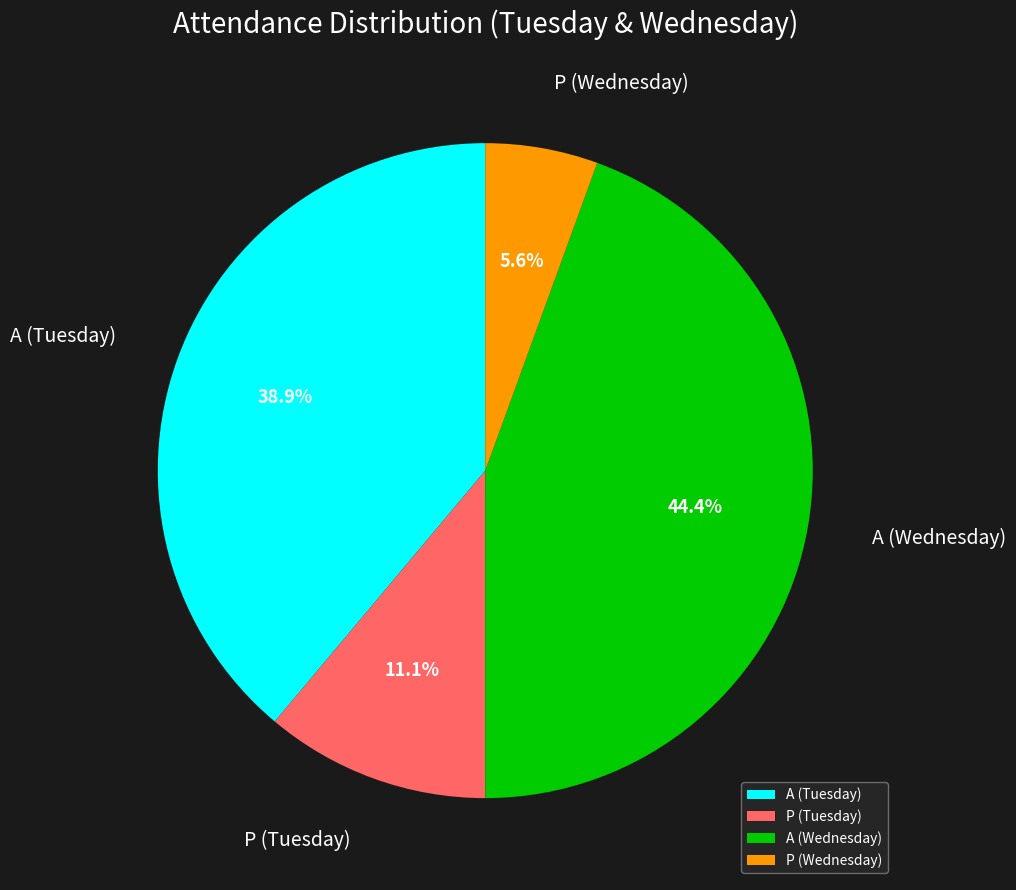

The A (Wednesday) slice represents 44% of the pie. True or false?

True